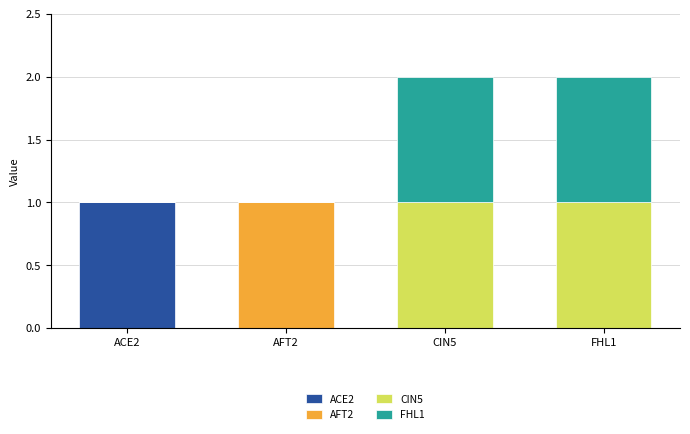

Which category has the highest value in the ACE2 series?

ACE2